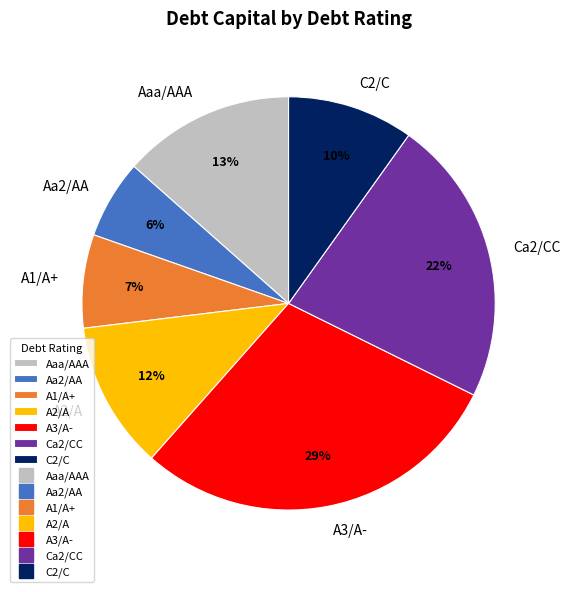

True or false: Aa2/AA accounts for 1% of the total.

False